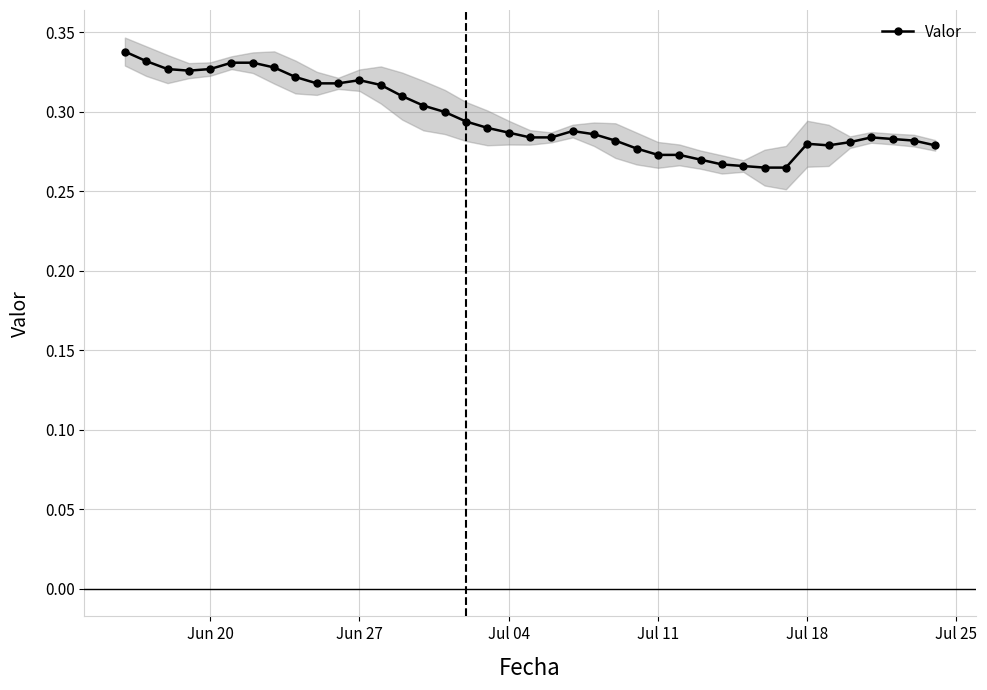

How many Valor values are between 0 and 1?

39